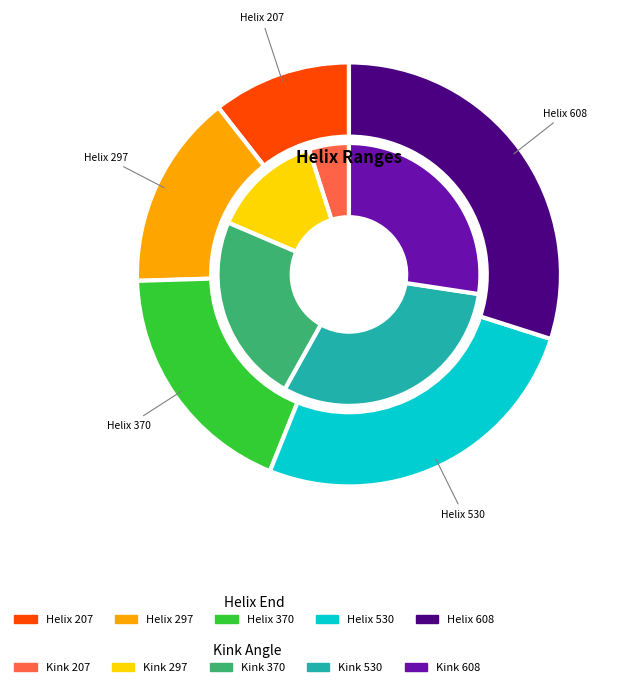

True or false: 370 accounts for 6% of the total.

False